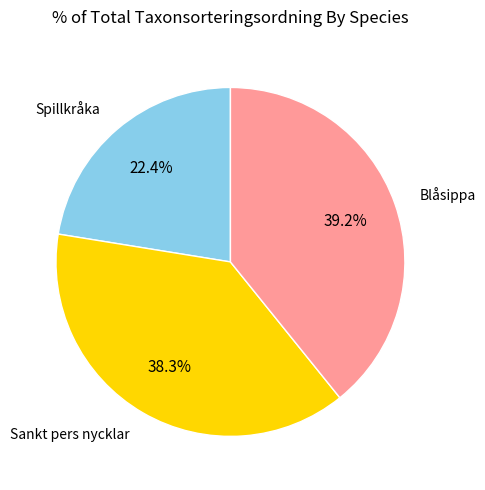

How many slices are in this pie chart?

3